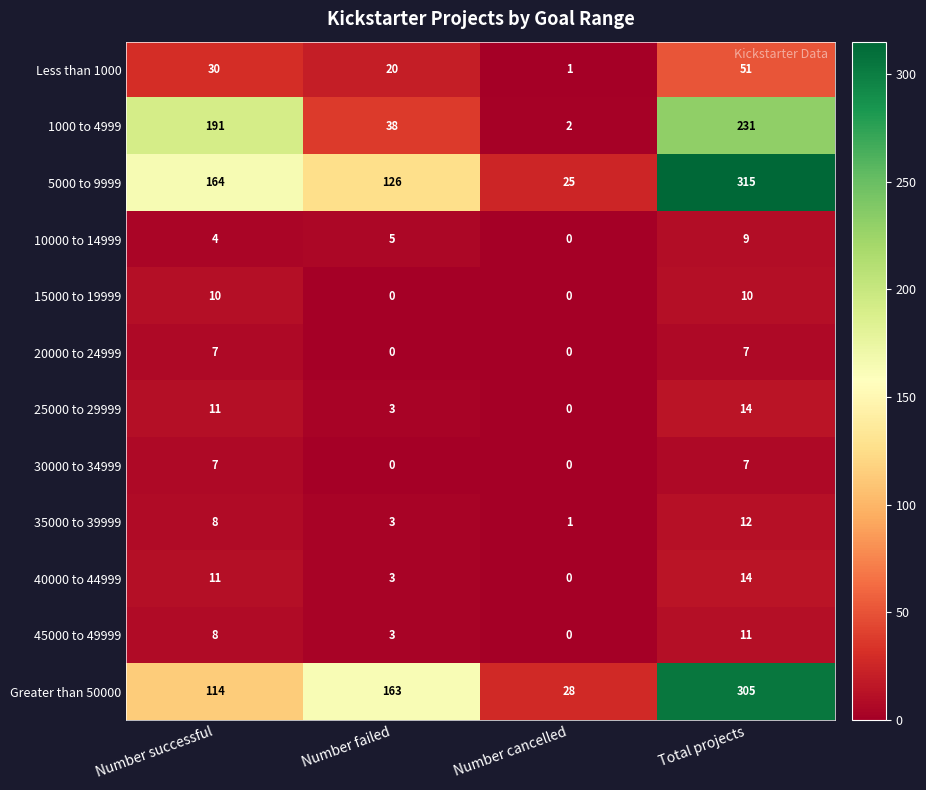

Count the number of categories in the chart.

4